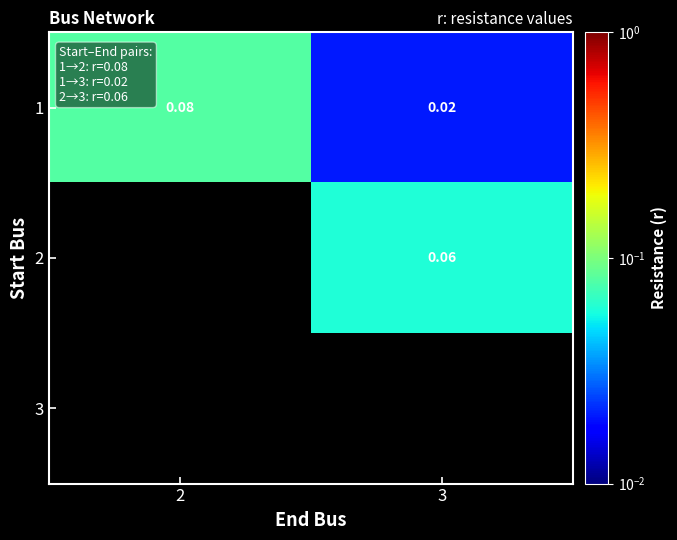

What is the difference between the 1 values at 2 and 3?

0.1